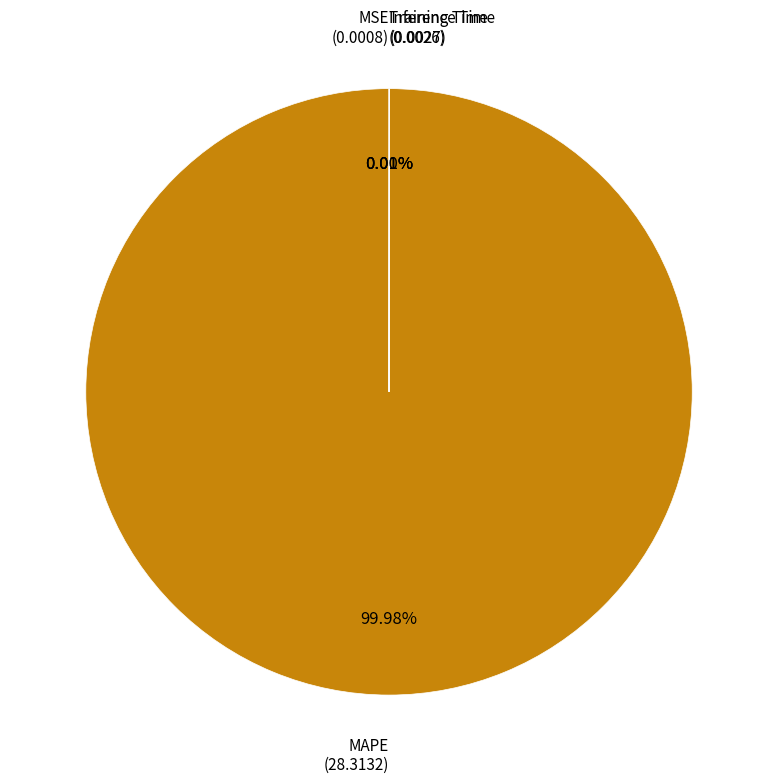

Is there any slice that represents more than half of the pie?

Yes